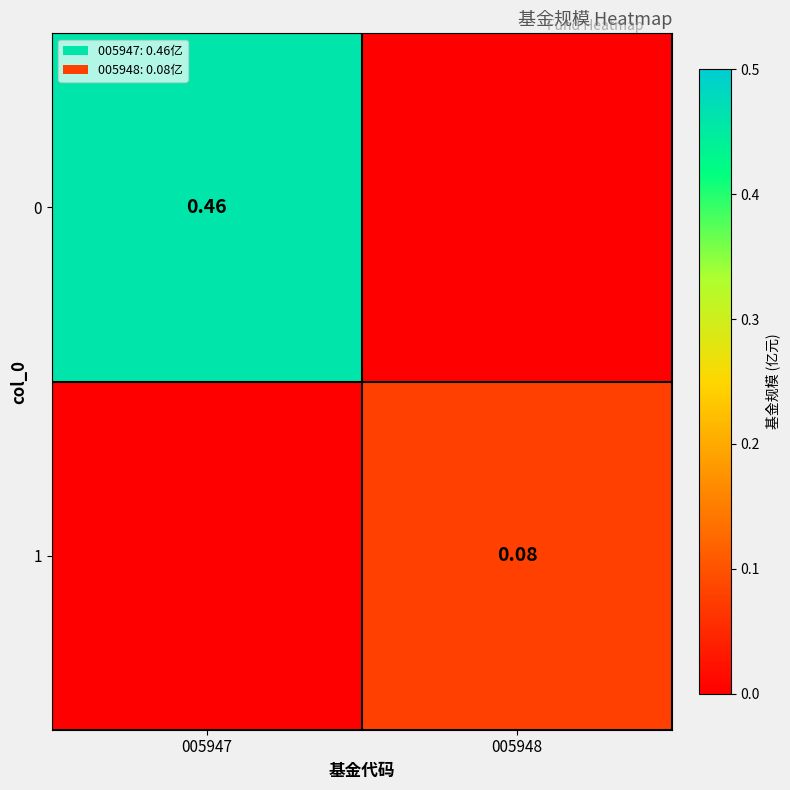

What is the difference between the highest and lowest values at 005947?

0.5